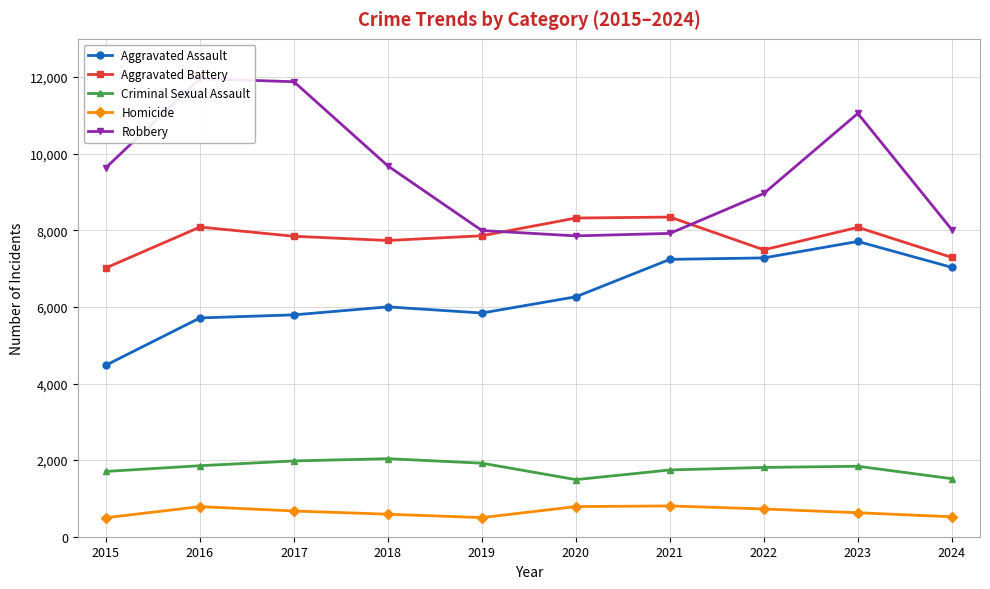

What is the approximate value of Aggravated Assault at 2020?

6265